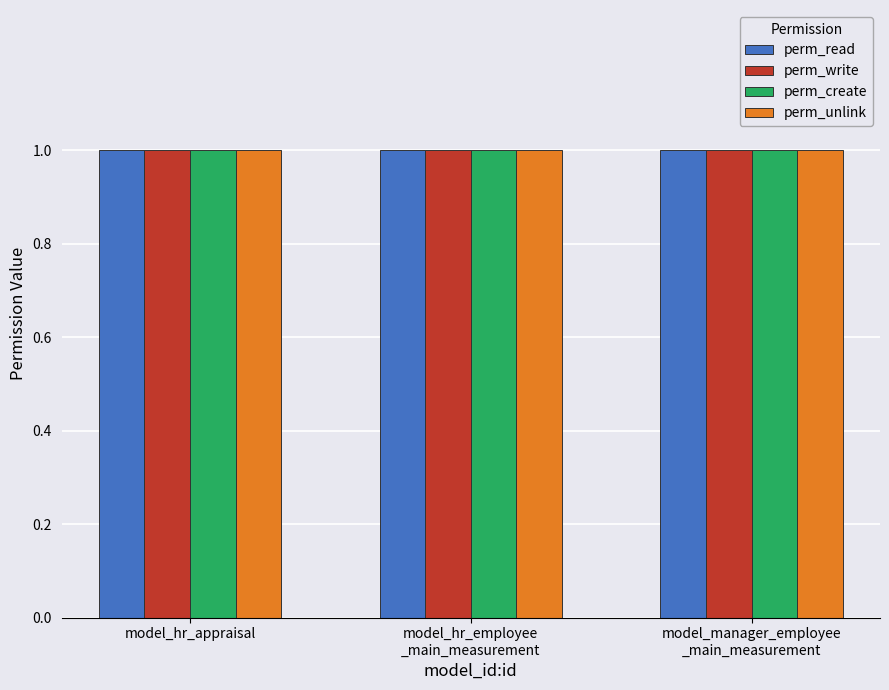

The perm_write series shows 0 at model_hr_employee_main_measurement. True or false?

False